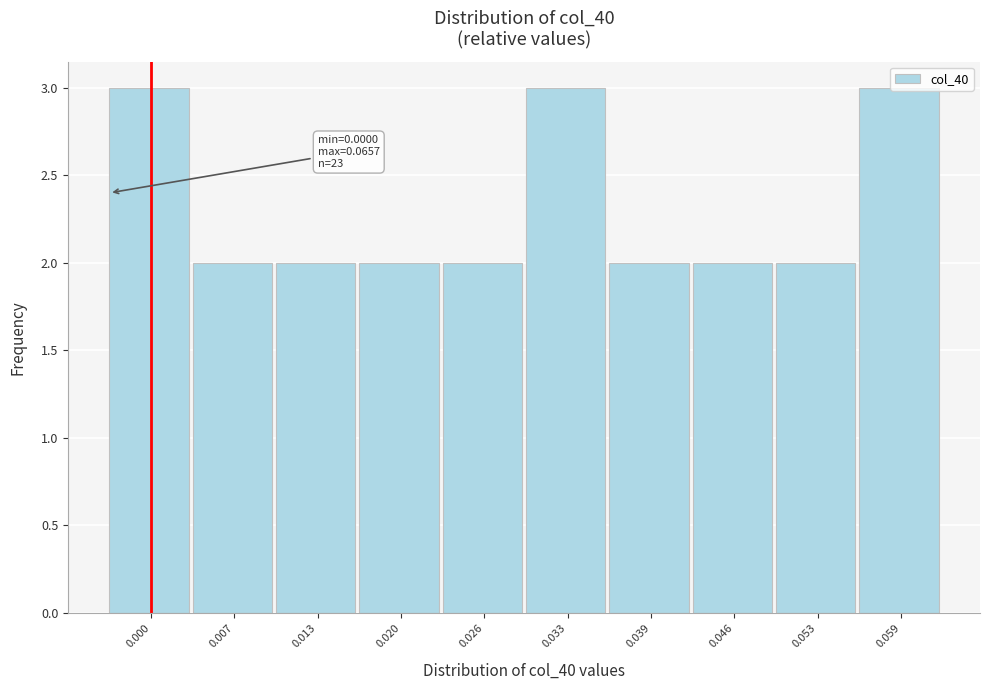

What is the sum of the values at 0.059 and 0.033?

6